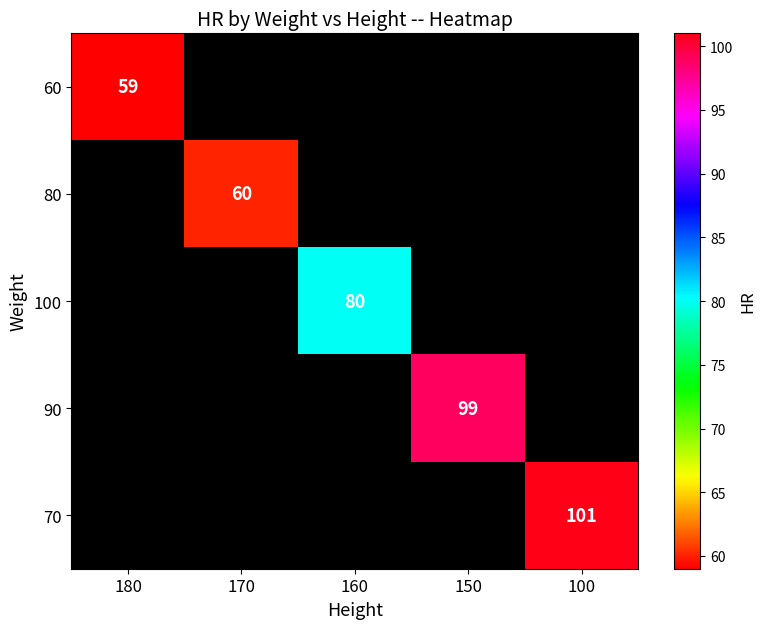

The 90 series shows 99 at 150. True or false?

True